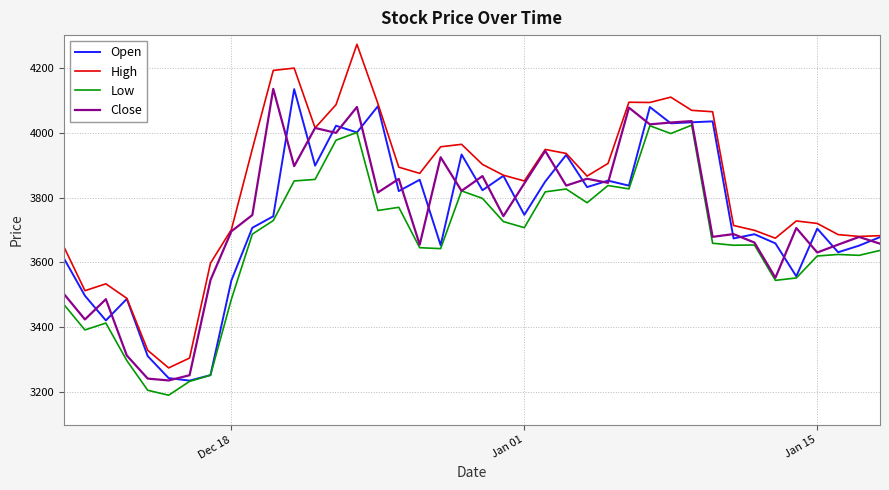

What is the minimum value for Low?

3191.3